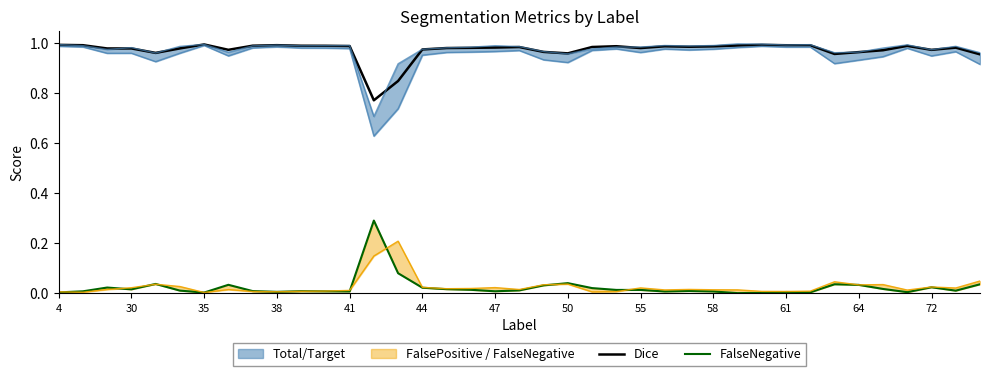

Is it true that FalseNegative equals 0.0 at 41?

True